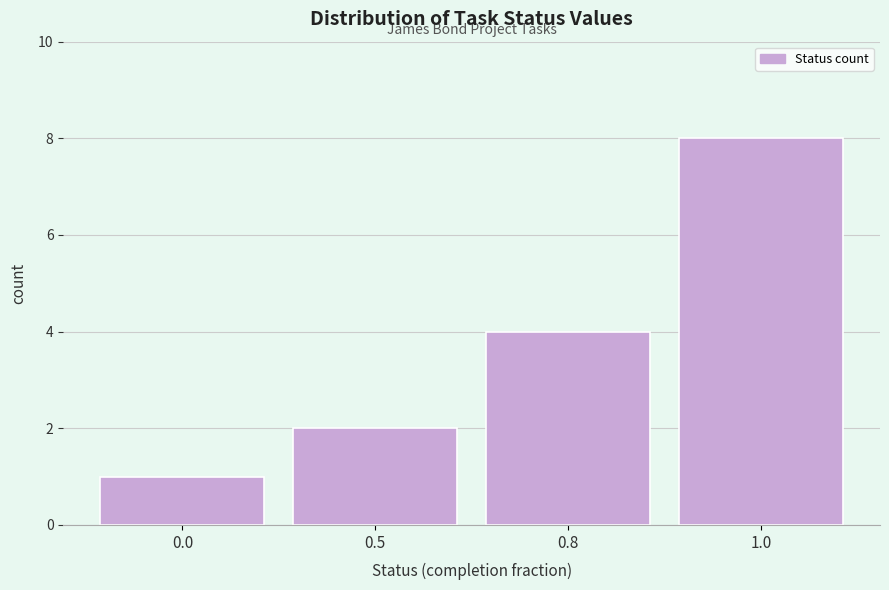

Reading right to left, list all the values displayed in this chart.

8	4	2	1